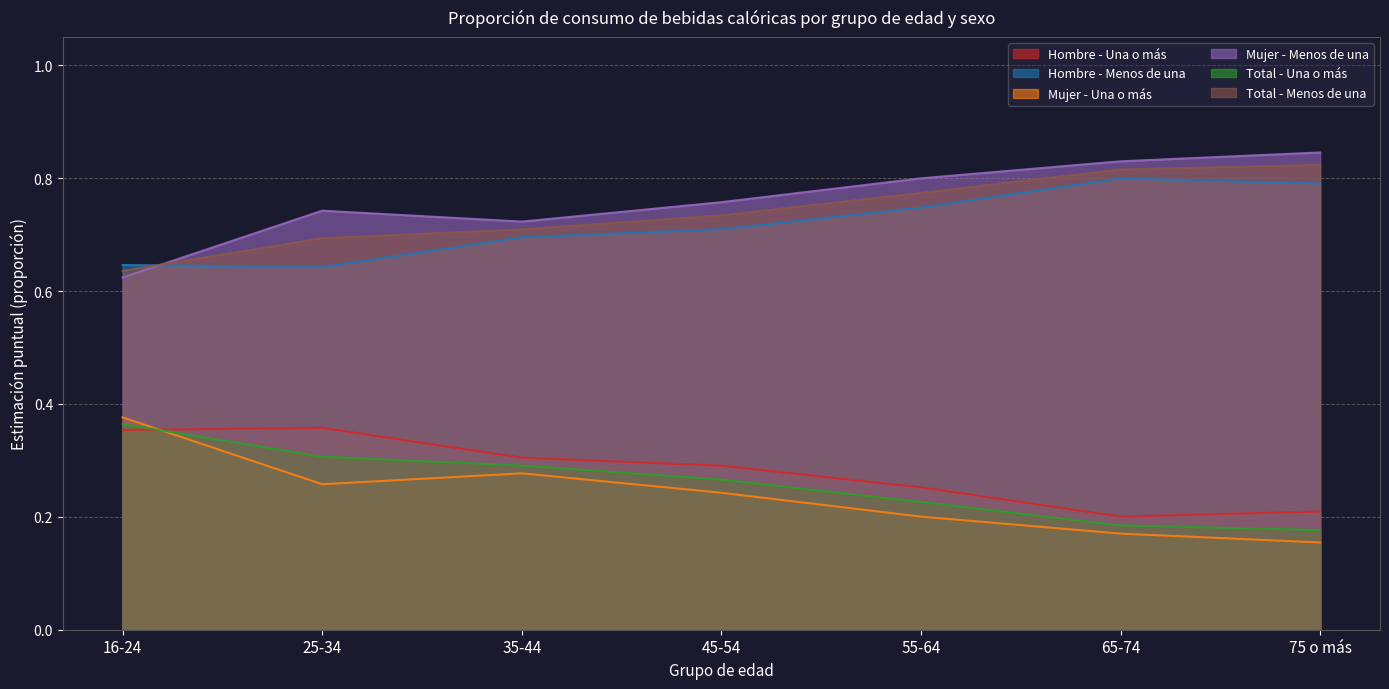

Rank the categories by Hombre - Una o más value from highest to lowest.

25-34, 16-24, 35-44, 45-54, 55-64, 75 o más, 65-74